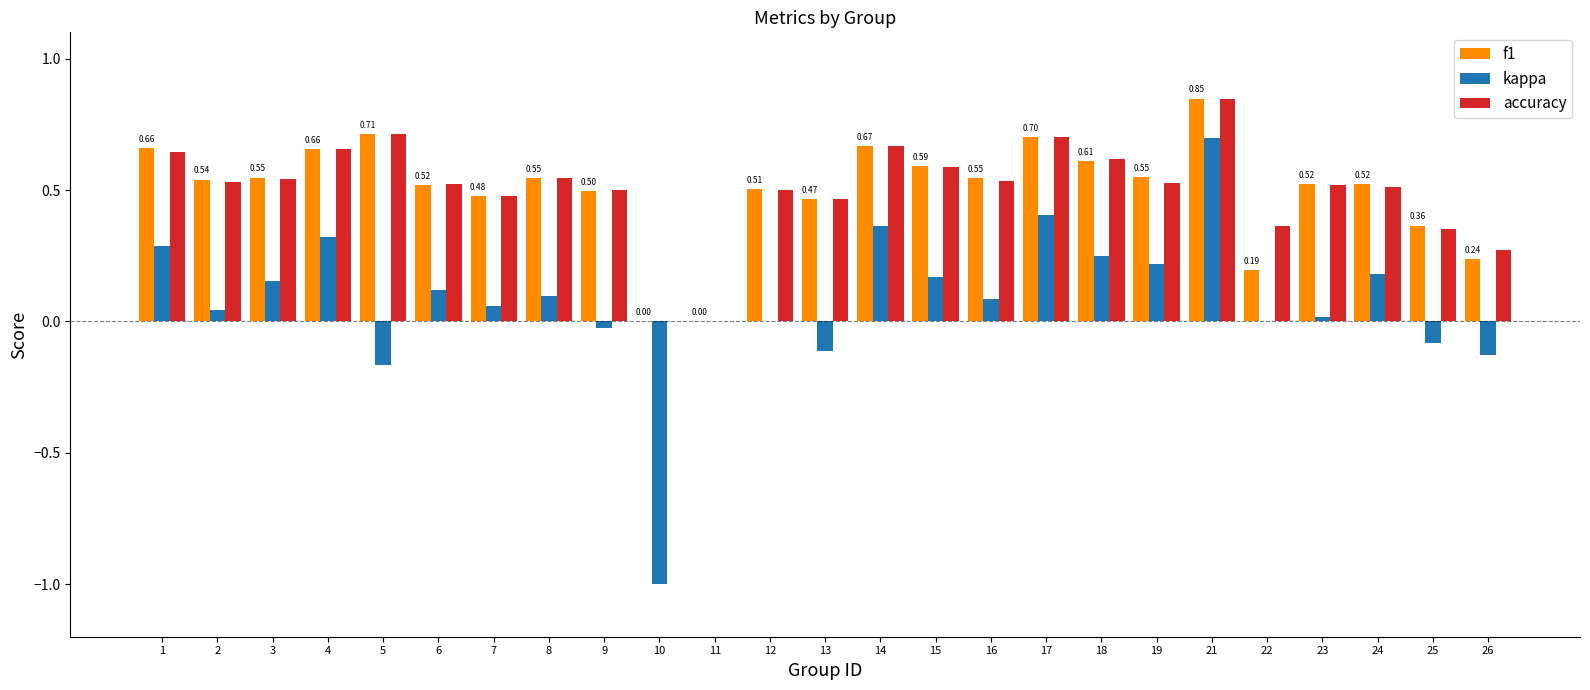

What is the sum of the f1 values at 8 and 3?

1.1